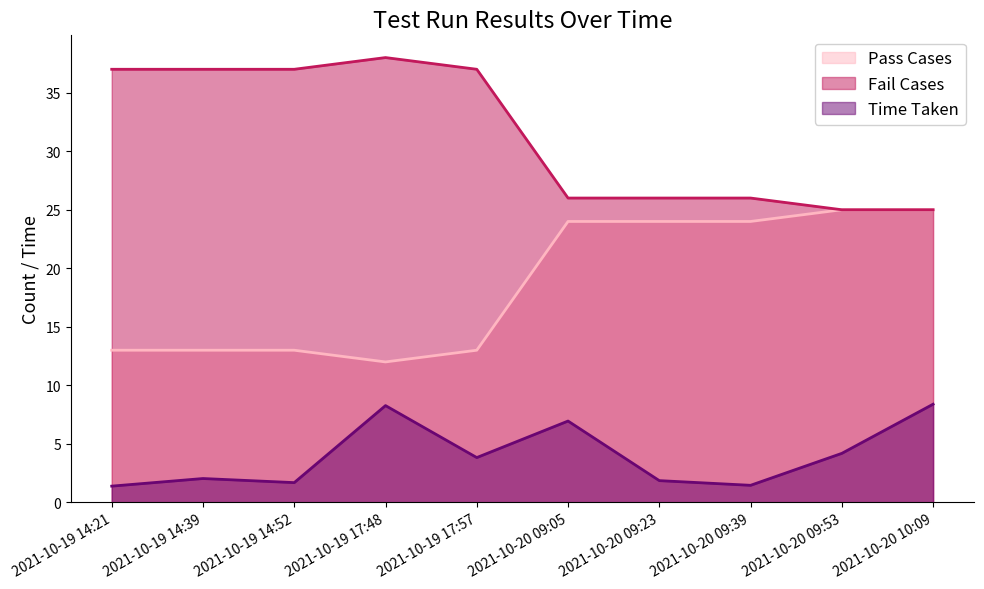

What is the average value of the Time Taken series?

4.0